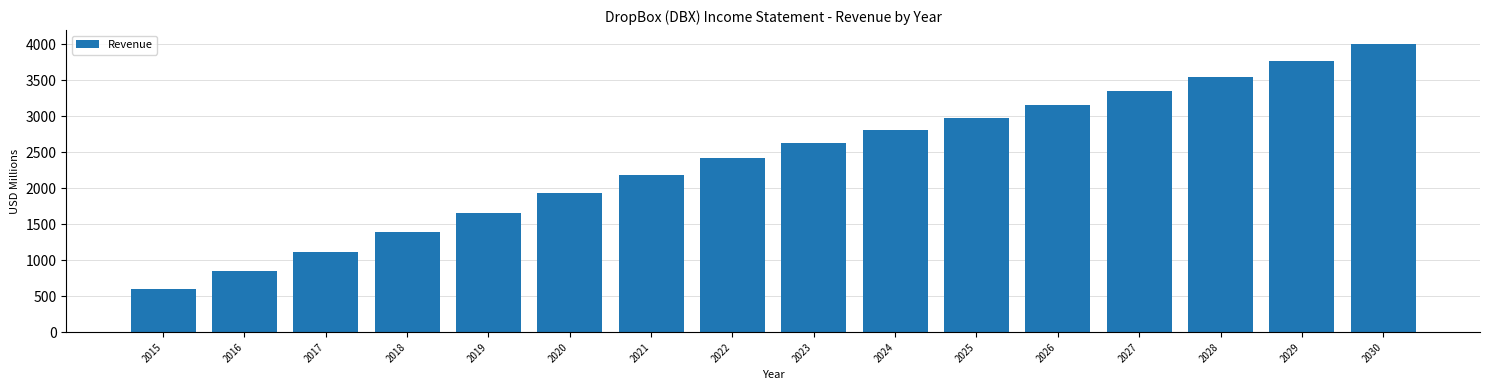

Reading right to left, extract all data points from this chart.

3995.4	3766.4	3550.5	3347.0	3155.2	2974.4	2803.9	2627.8	2415.6	2178.9	1929.2	1661.3	1391.7	1106.8	844.8	603.8